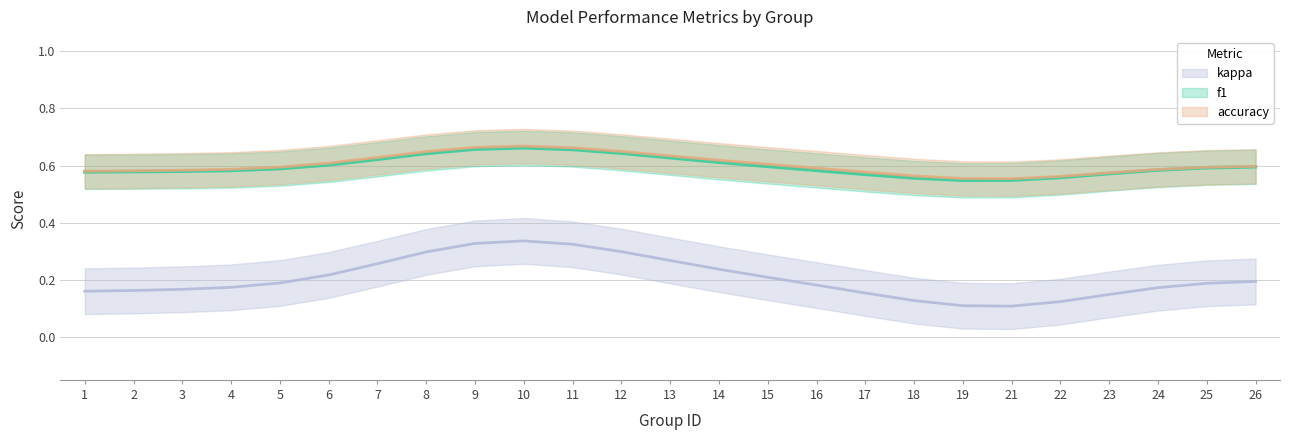

What is the sum of all kappa values?

5.1